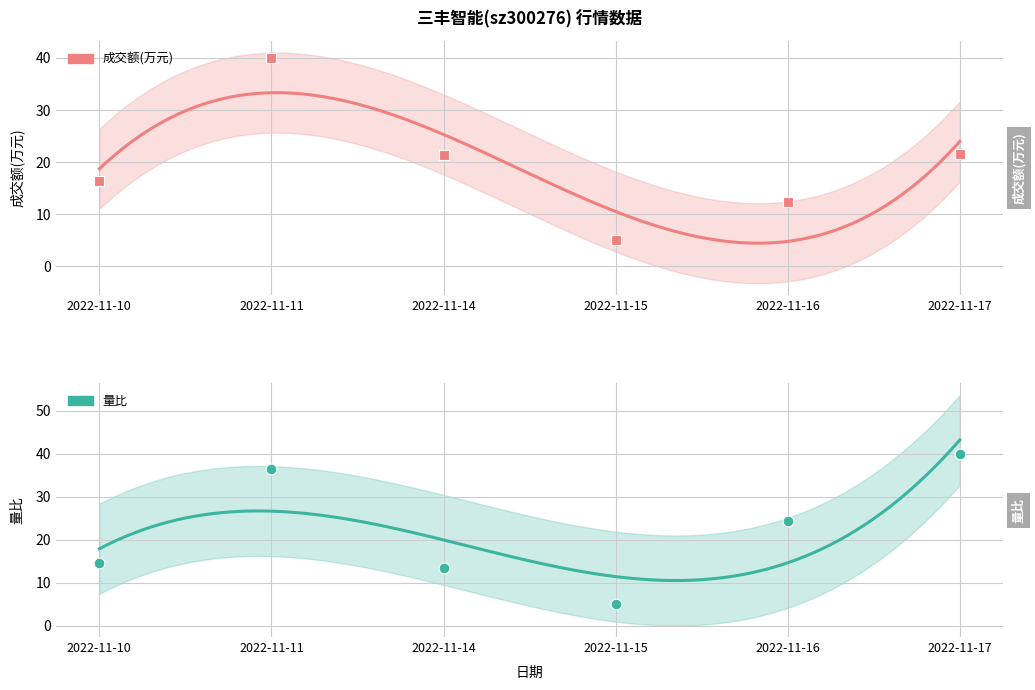

Which series contains the highest Y value?

成交额(万元)